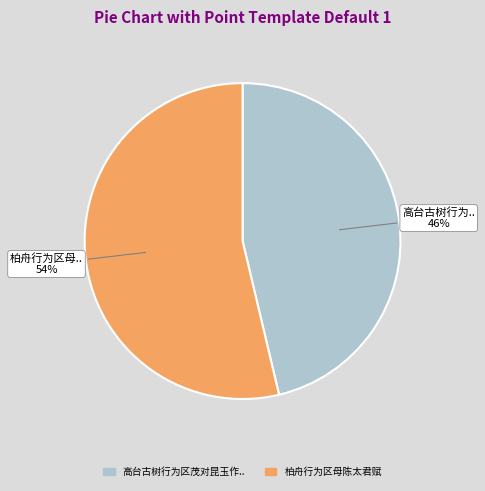

To the nearest percent, what is the average slice percentage?

50%